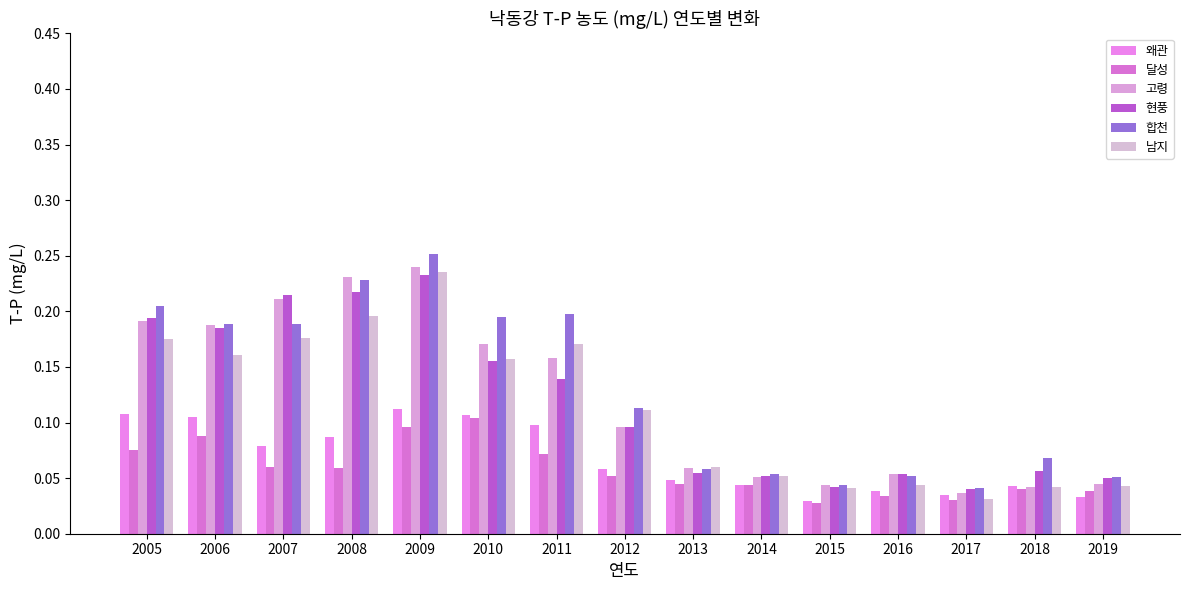

Is the value of 현풍 at 2008 greater than the value of 남지 at 2011?

Yes